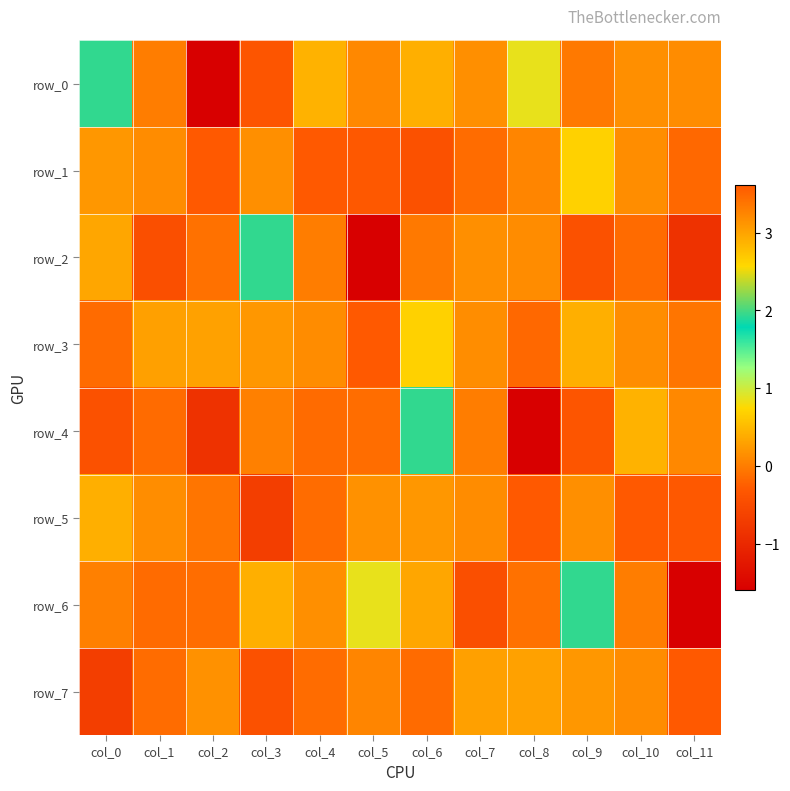

How many data points in row_0 are above 0?

9